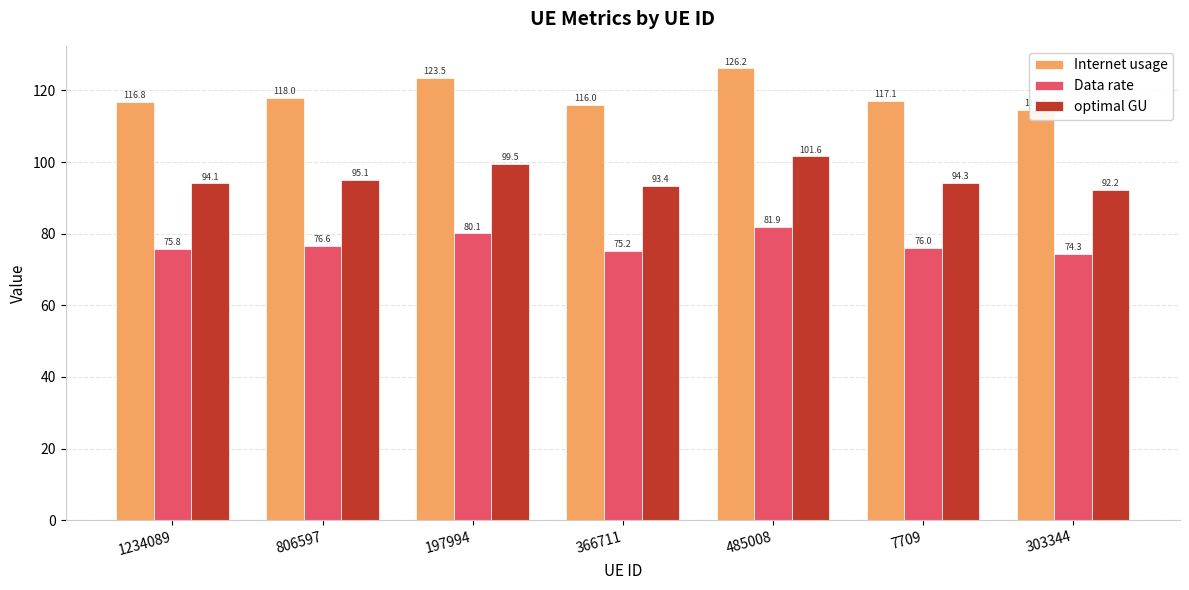

Which series has the widest spread of values?

Internet usage